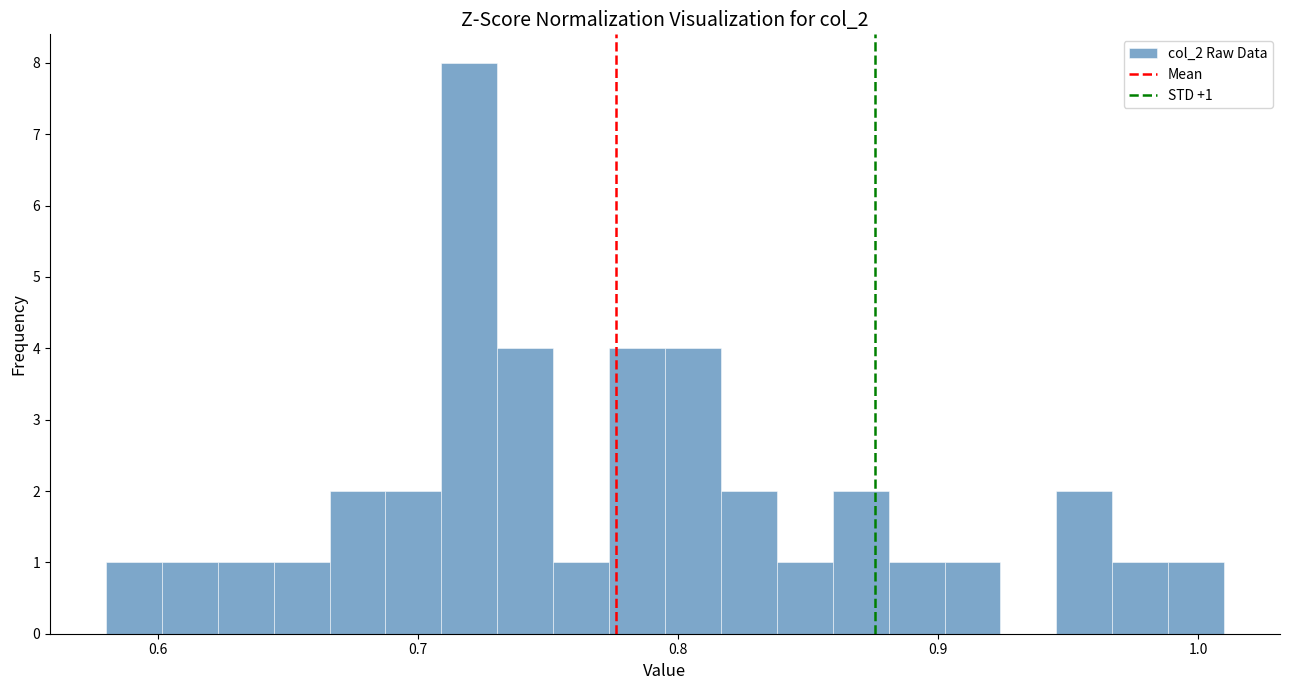

Read against the x-axis, roughly where is the centre of the tallest bar?

0.72